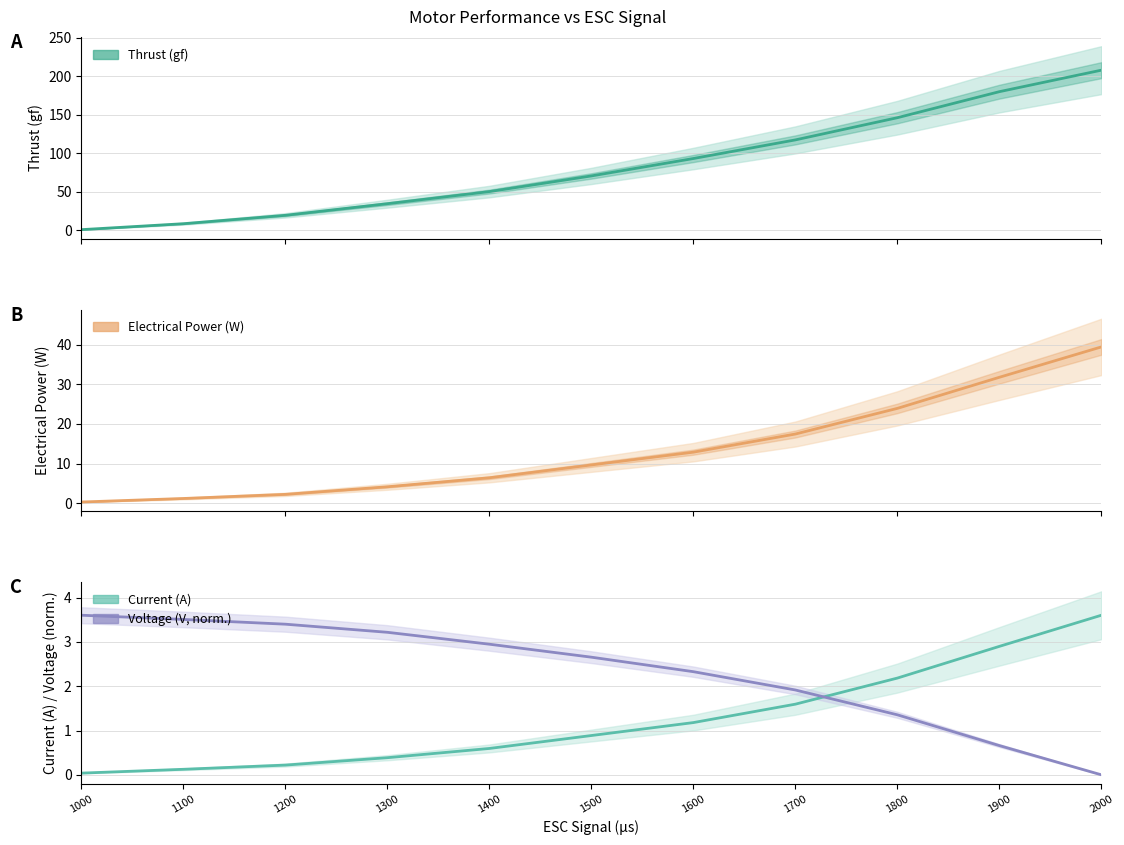

What is the difference between the maximum and minimum values in the Electrical Power (W) series?

39.0